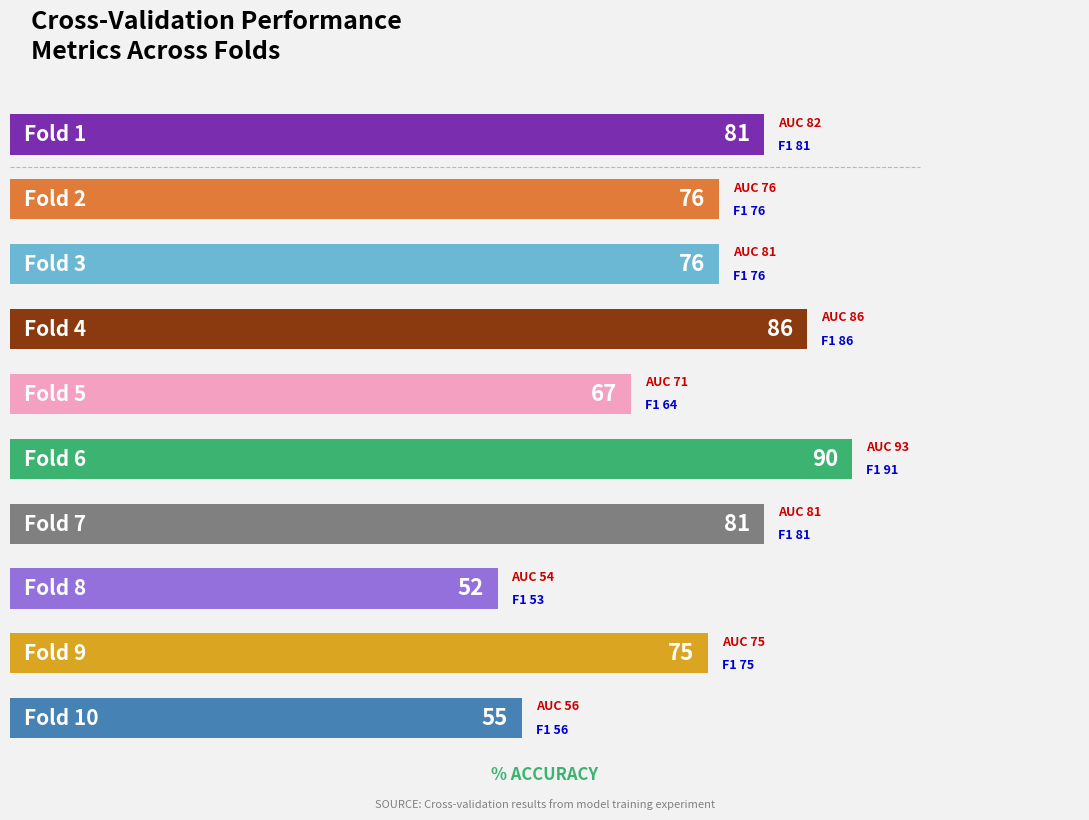

What is the smallest value displayed?

52.4